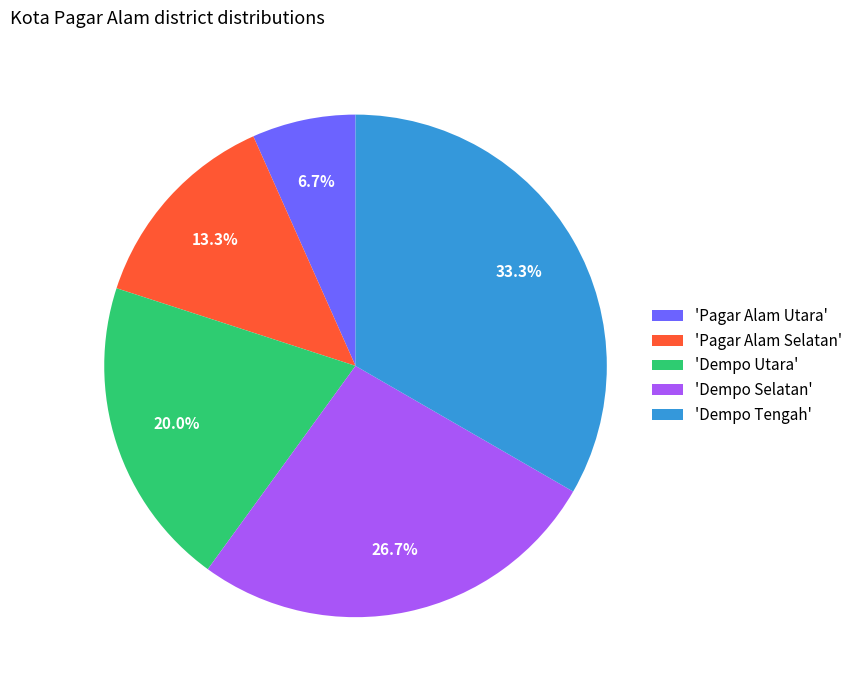

How many slices are in this pie chart?

5